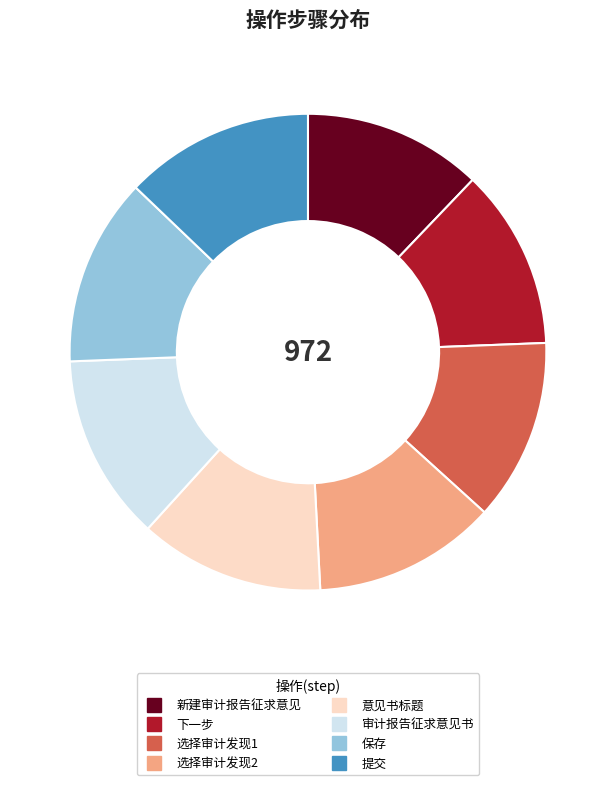

Does any single category account for the majority?

No